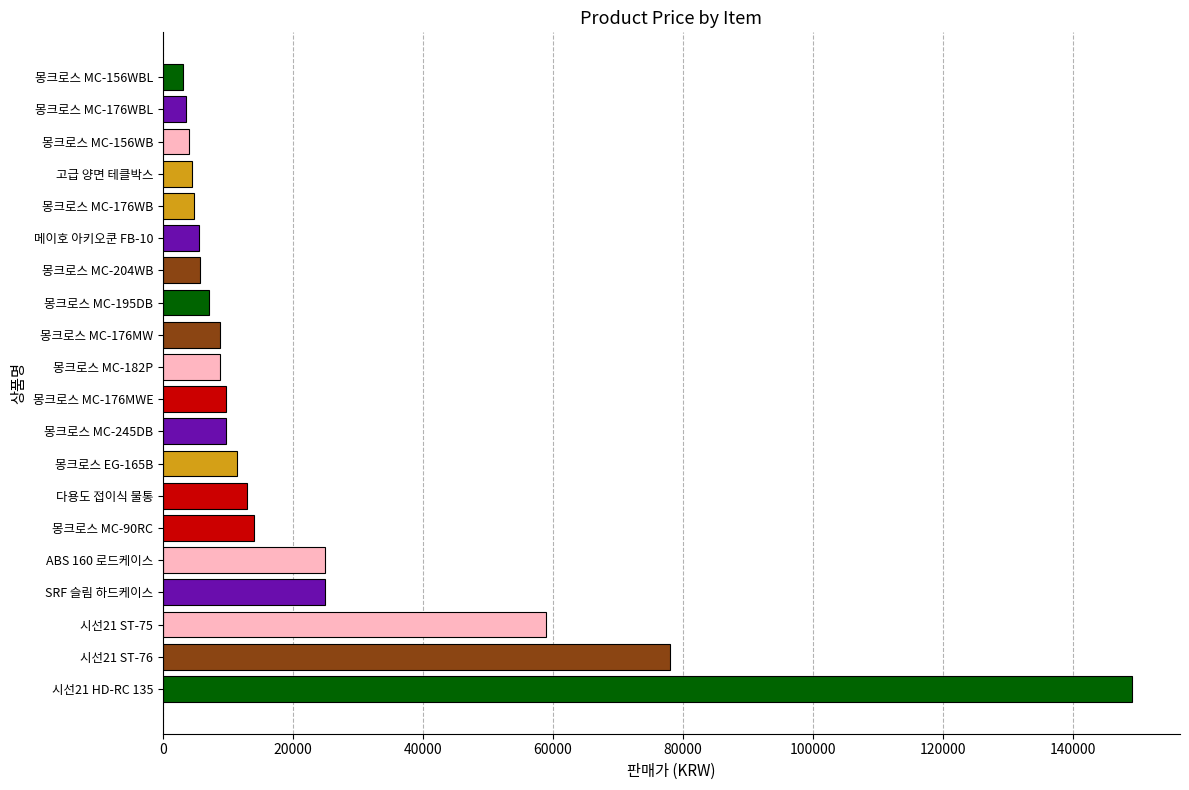

Approximately how many times larger is the value at 시선21 ST-76 compared to 시선21 ST-75?

1.3